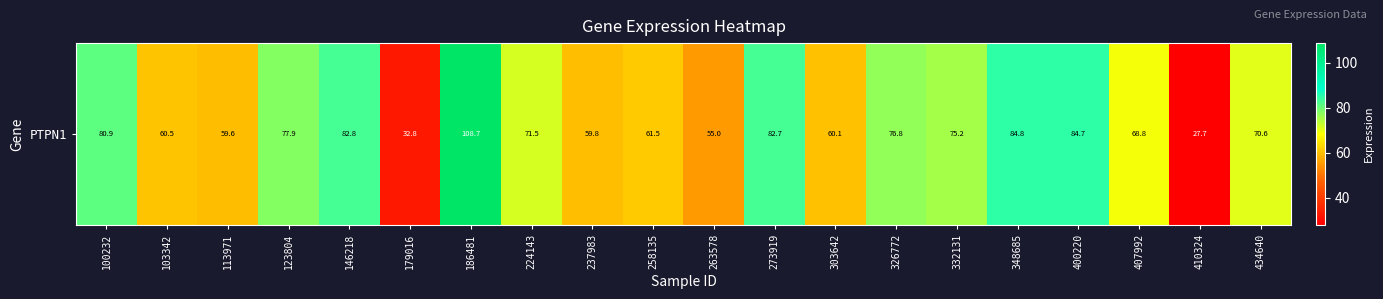

What is the difference between the values at 186481 and 146218?

25.9